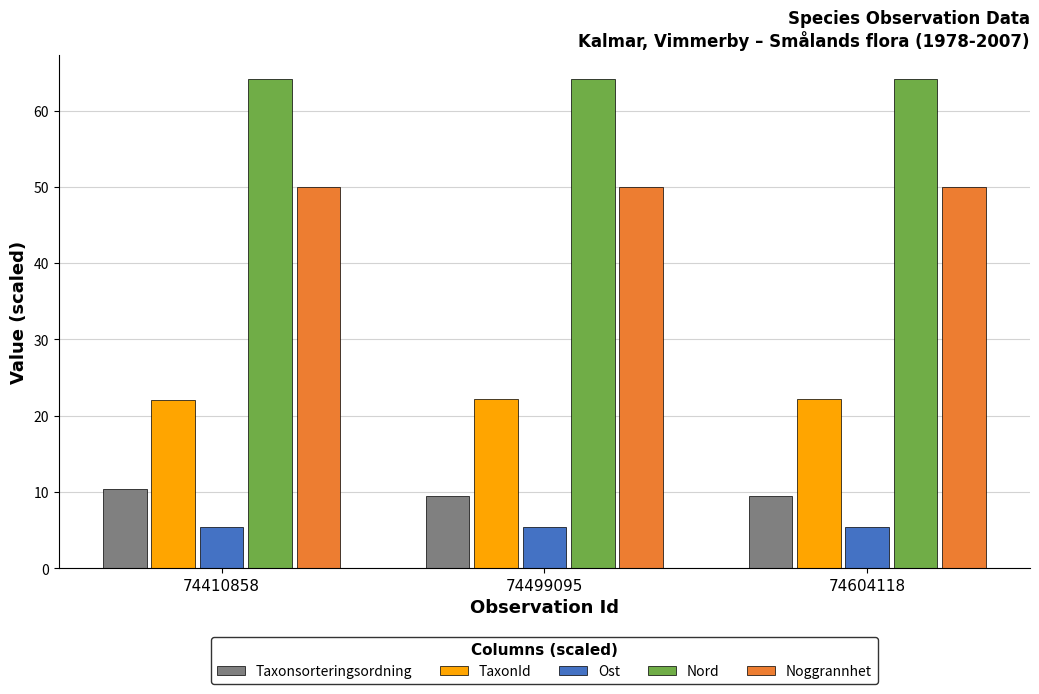

List the series in order of their peak value, highest first.

Nord, Noggrannhet, TaxonId, Taxonsorteringsordning, Ost